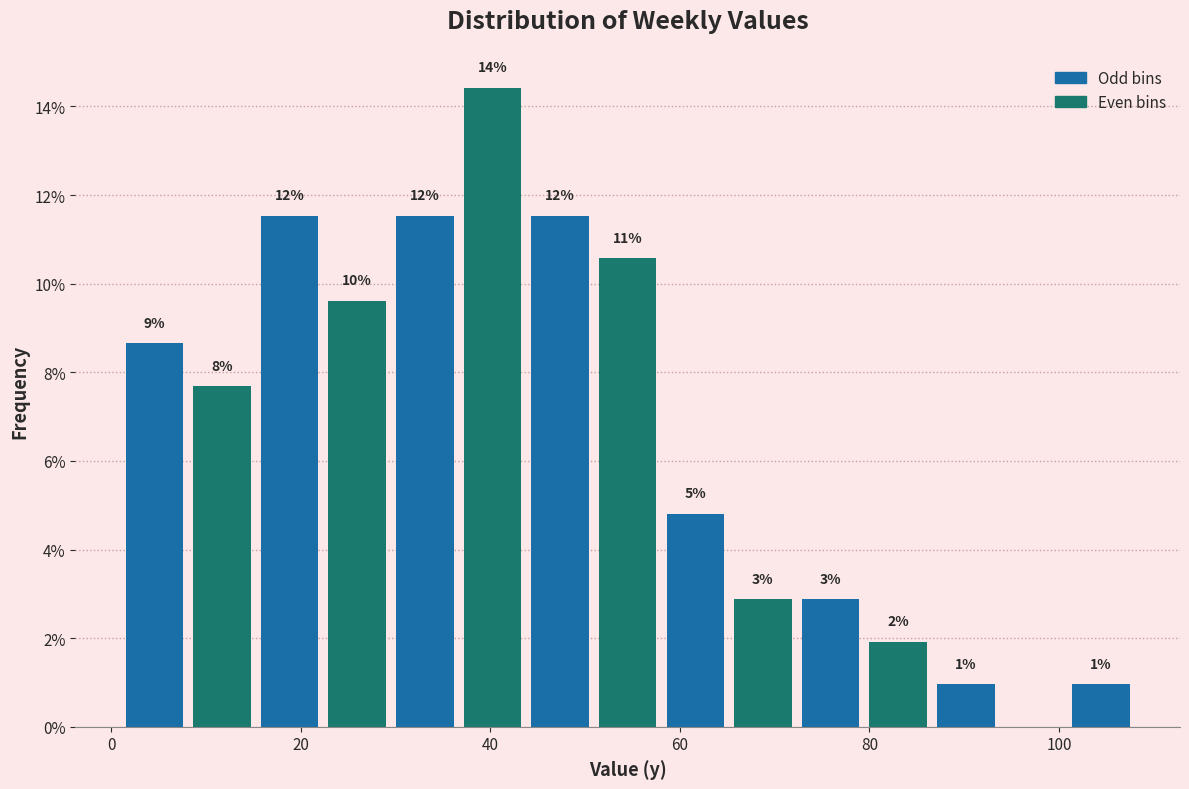

Read against the x-axis, roughly where is the centre of the tallest bar?

40